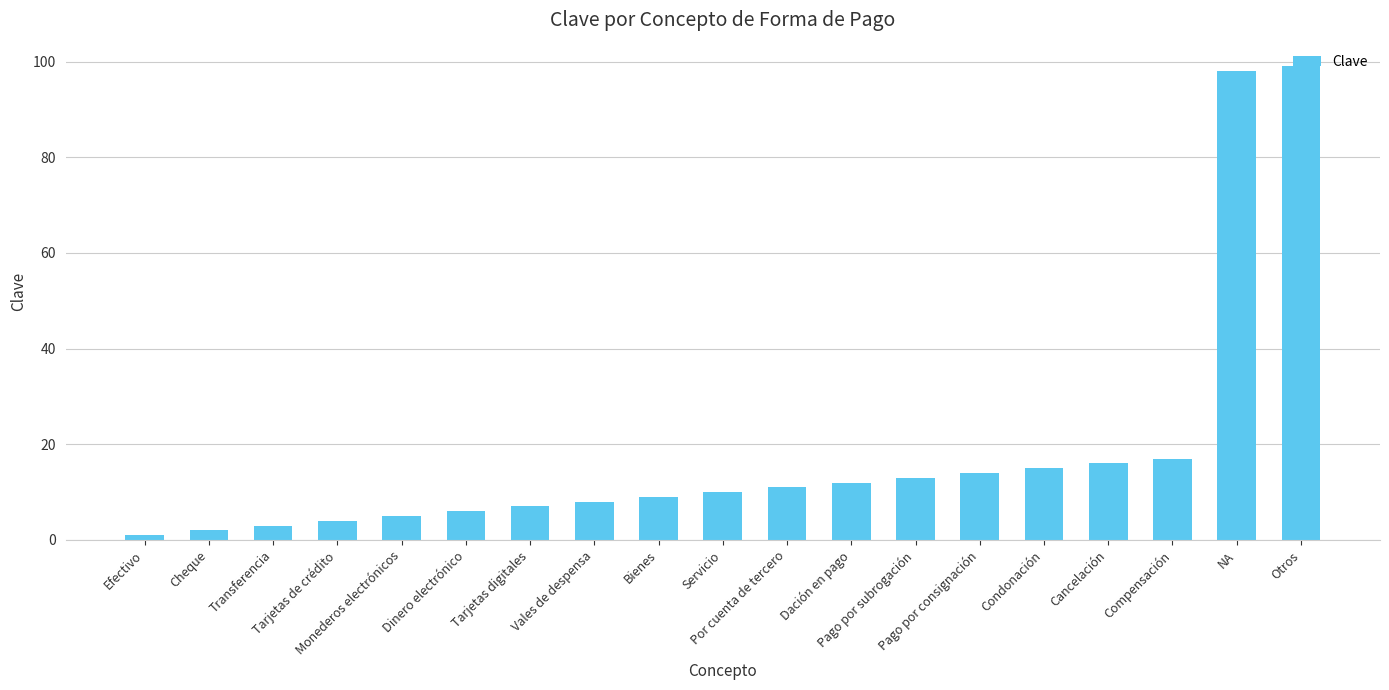

Which has a higher value, Compensación or Transferencia?

Compensación